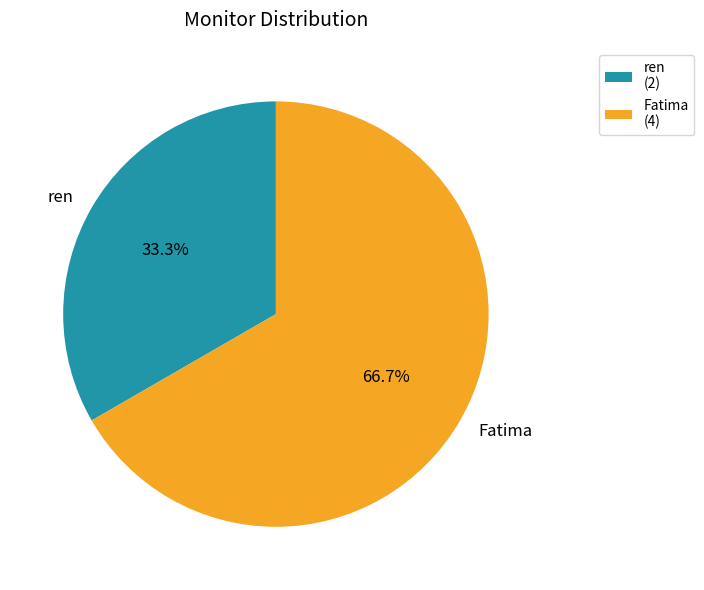

Combined, do Fatima and ren account for over 50%?

Yes